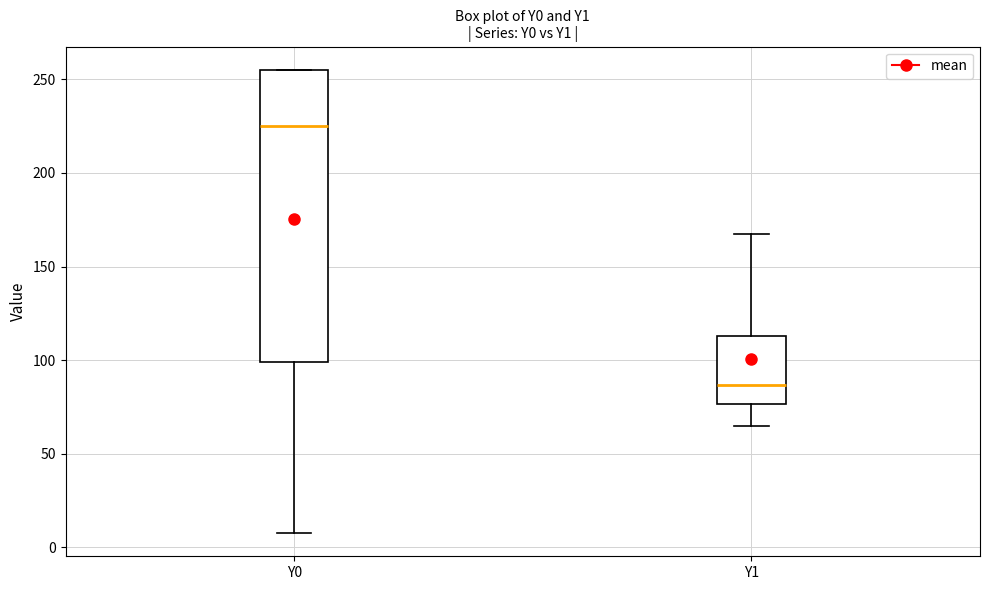

Comparing the boxes themselves (not the whiskers), which one is the tallest?

Y0